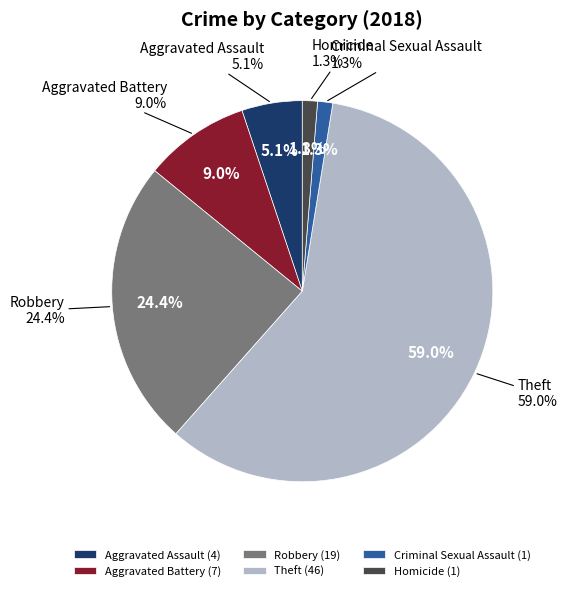

Does Robbery represent more than half of the total?

No